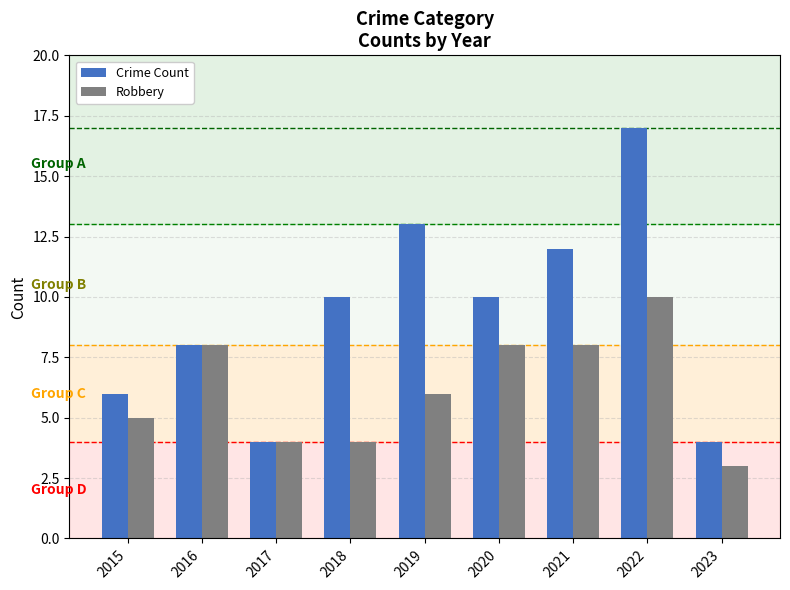

Is it true that Robbery equals 5 at 2022?

False